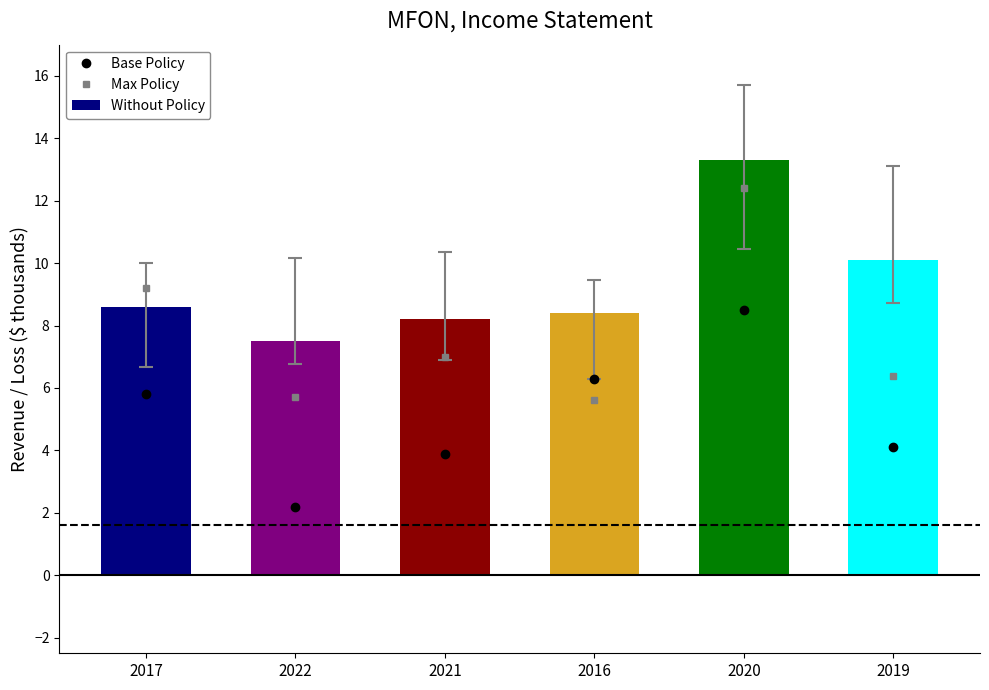

Reading left to right, transcribe all the data shown in this chart.

Base Policy: 5.8	2.2	3.9	6.3	8.5	4.1
Max Policy: 9.2	5.7	7.0	5.6	12.4	6.4
Without Policy: 8.6	7.5	8.2	8.4	13.3	10.1